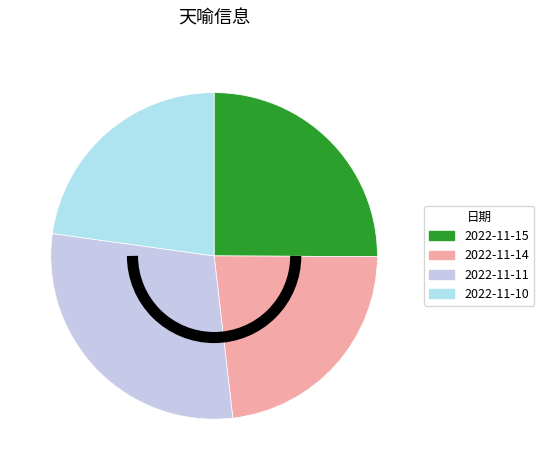

Is there any slice that represents more than half of the pie?

No